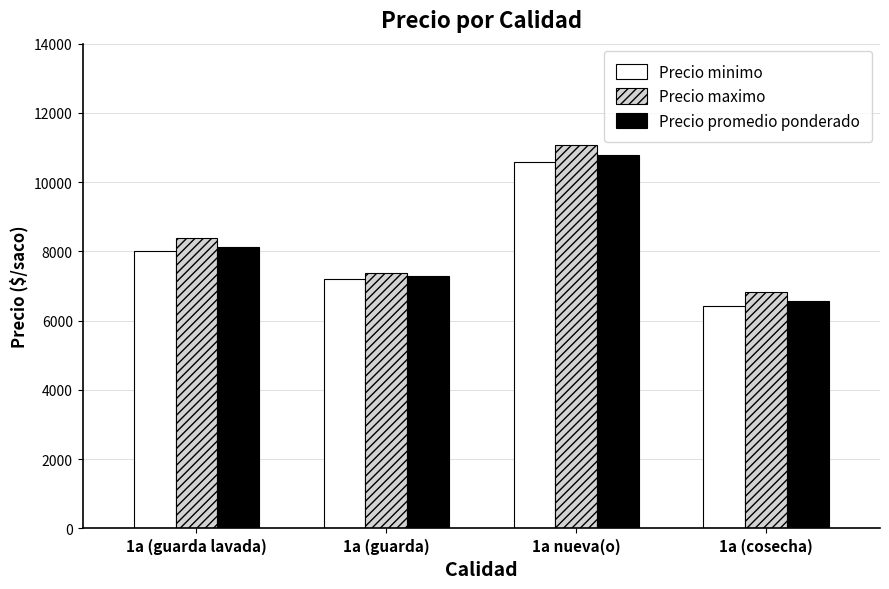

At which category is the sum across all series the highest?

1a nueva(o)